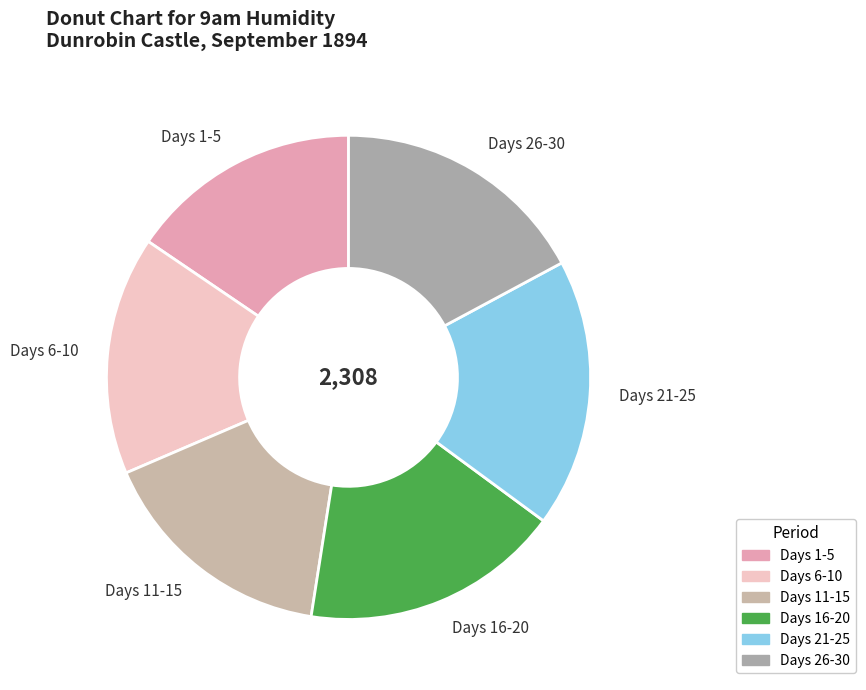

The Days 16-20 slice represents 17% of the pie. True or false?

True